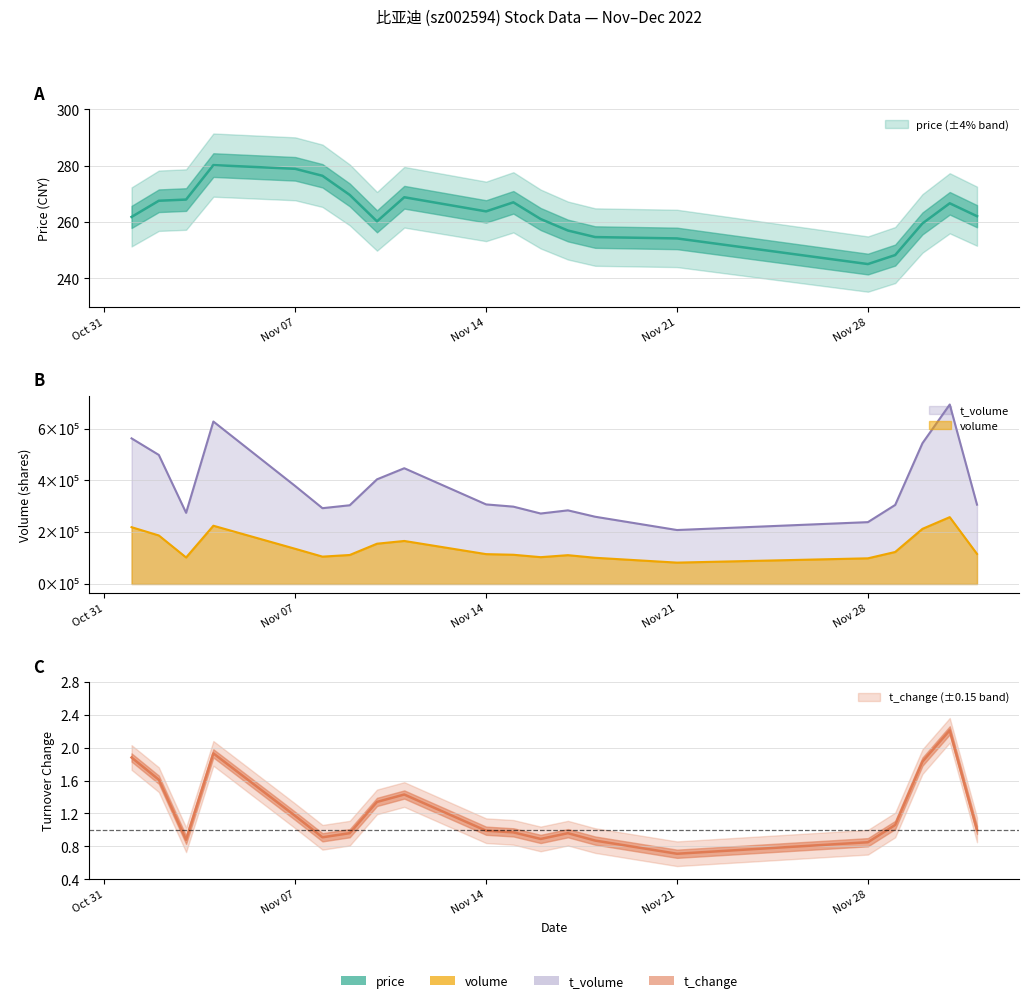

How many interior local valleys does the t_change series have?

4